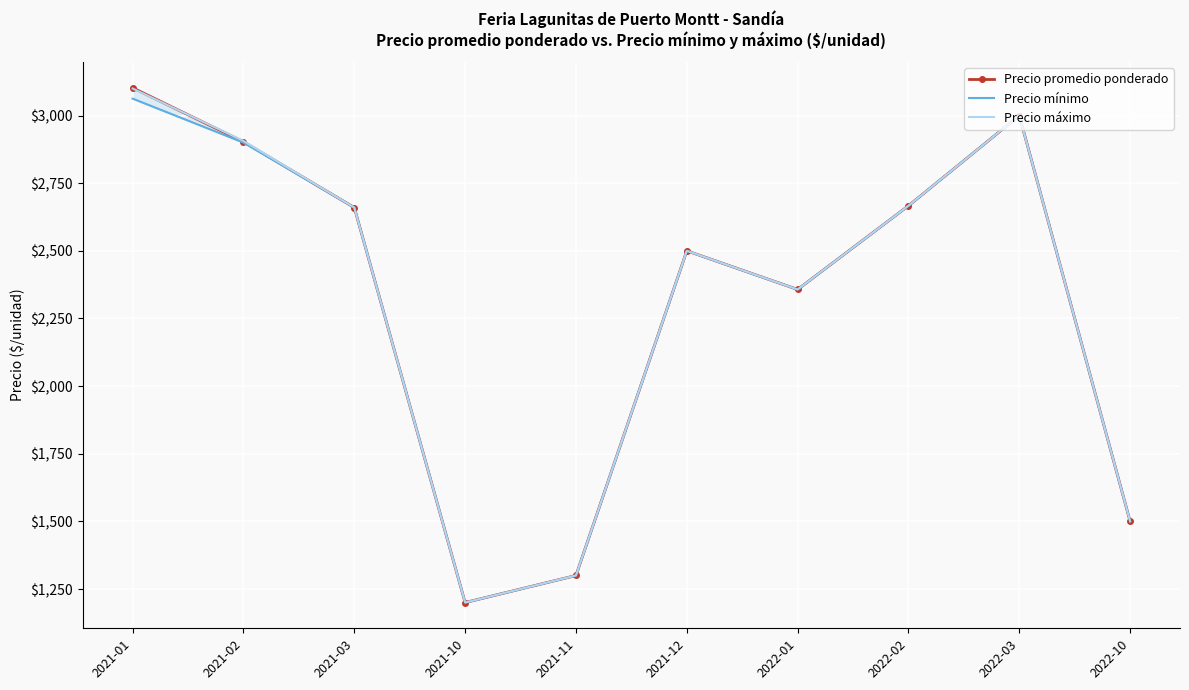

True or false: Precio promedio ponderado and Precio mínimo cross at least once.

False